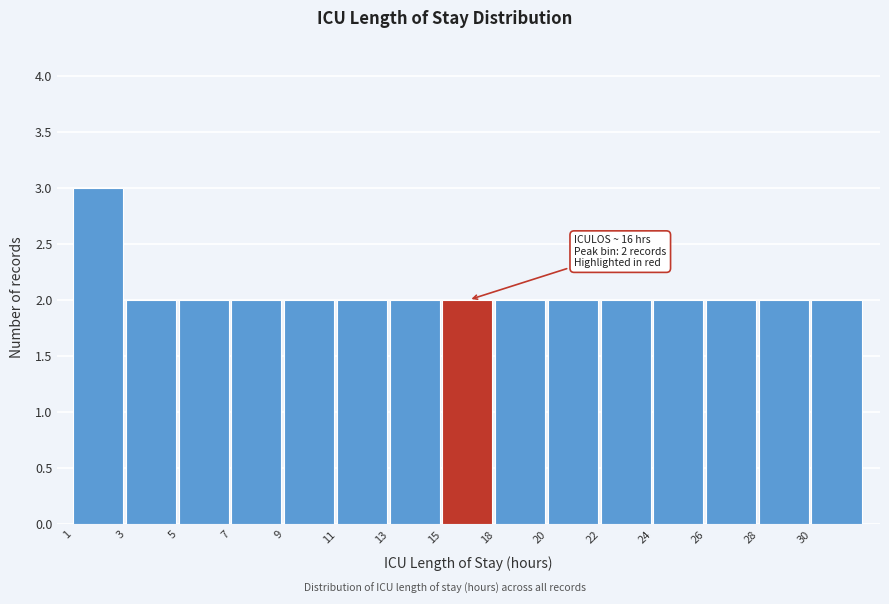

Reading right to left, extract all data points from this chart.

30=2	28=2	26=2	24=2	22=2	20=2	18=2	15=2	13=2	11=2	9=2	7=2	5=2	3=2	1=3